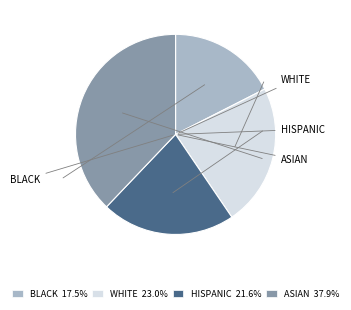

What is the ratio of the value at HISPANIC 21.6% to the value at BLACK 17.5%?

1.2